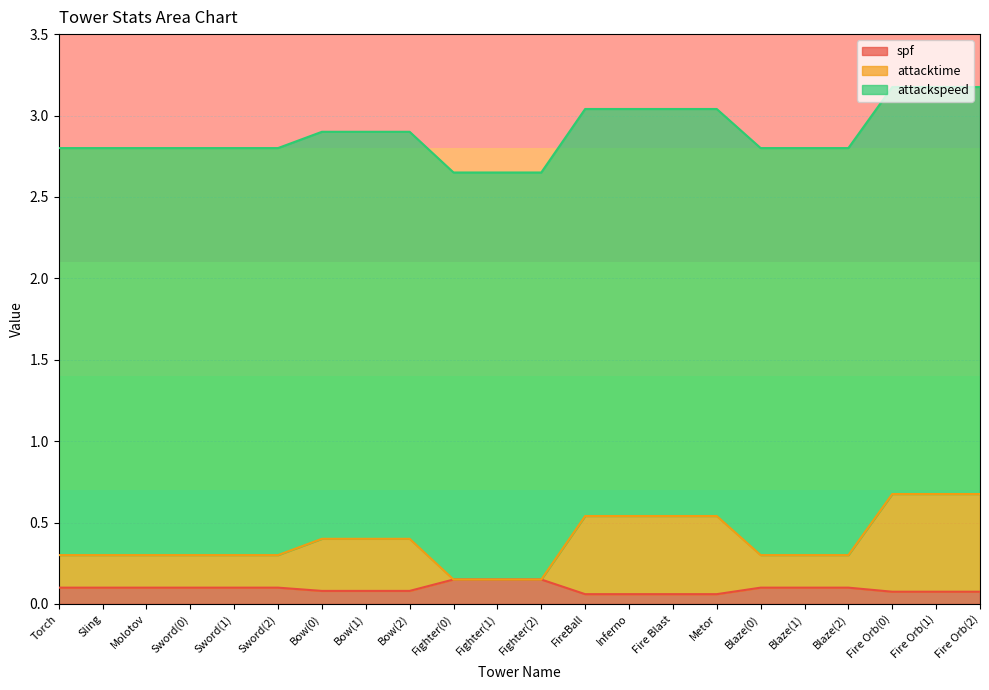

How many lines are shown in the chart?

3